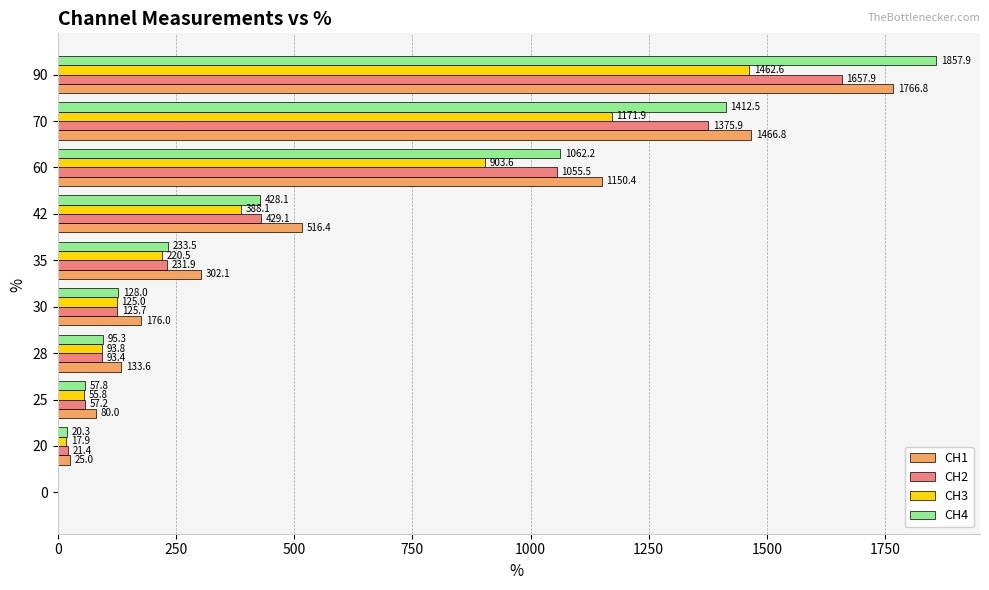

What is the sum of the CH4 values at 70 and 0?

1412.5